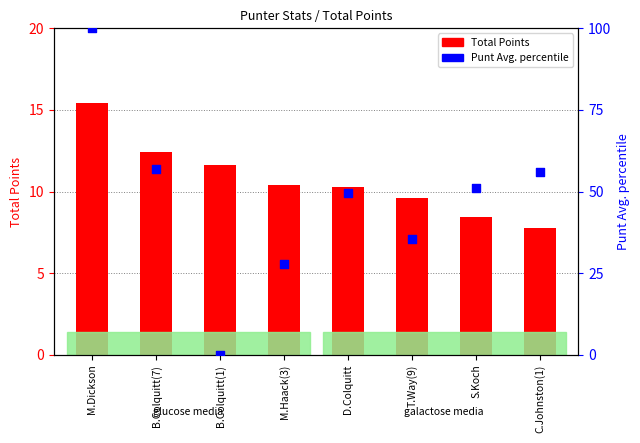

At how many categories does at least one series exceed 57?

1